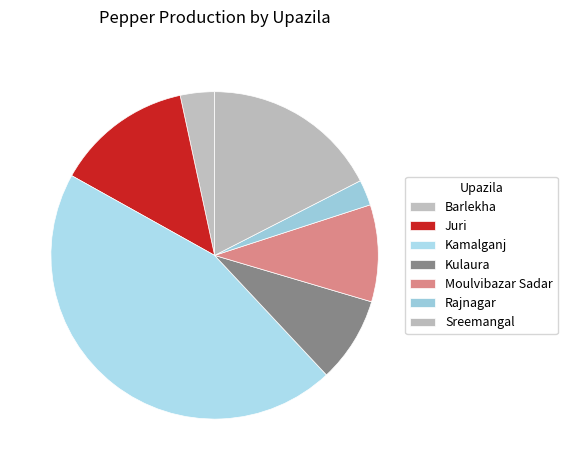

What percentage is NOT represented by Rajnagar?

97.5%